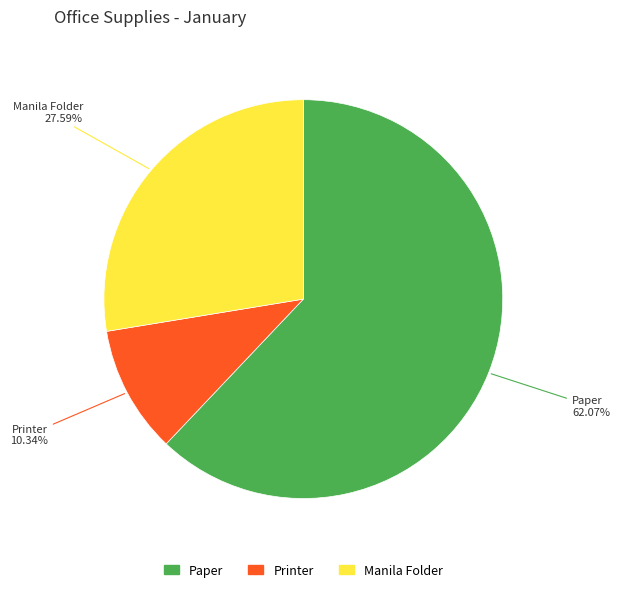

Between Paper and Manila Folder, which is larger?

Paper